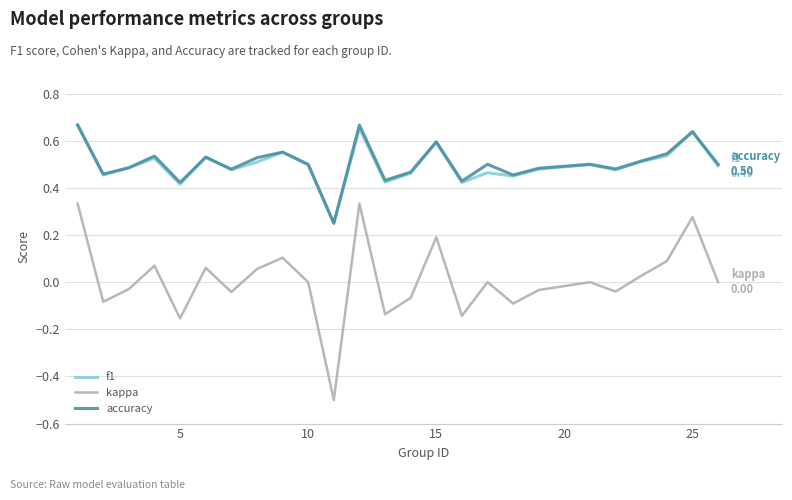

True or false: kappa and accuracy intersect in this chart.

False